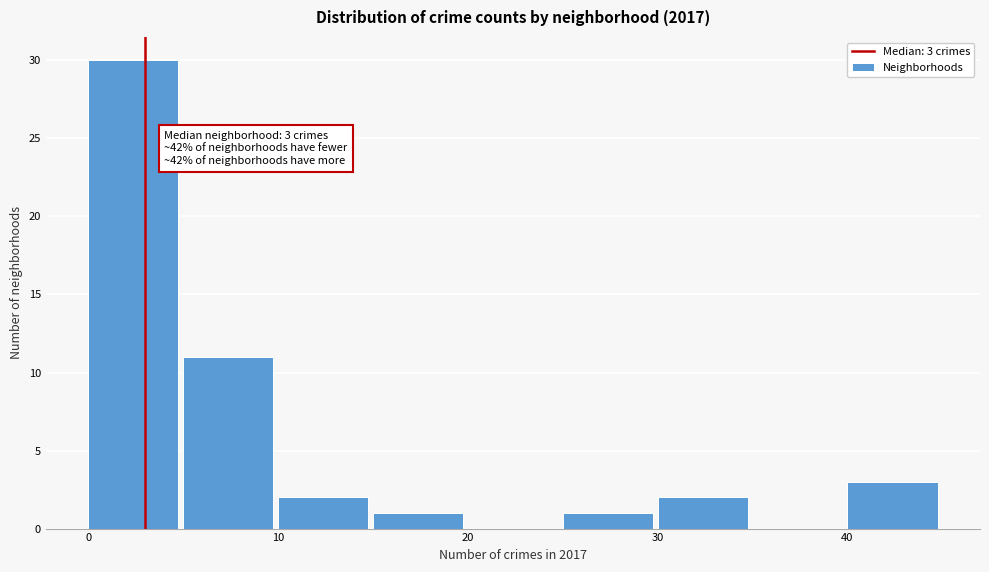

Which range on the x-axis has the tallest bar?

0 to 5